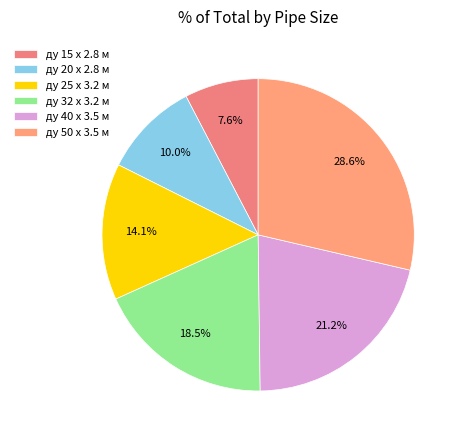

Is it true that ду 15 x 2.8 м is 8% of the pie?

True